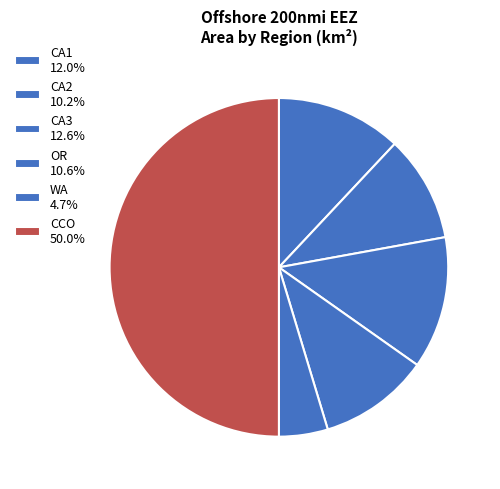

How many slices are in this pie chart?

6